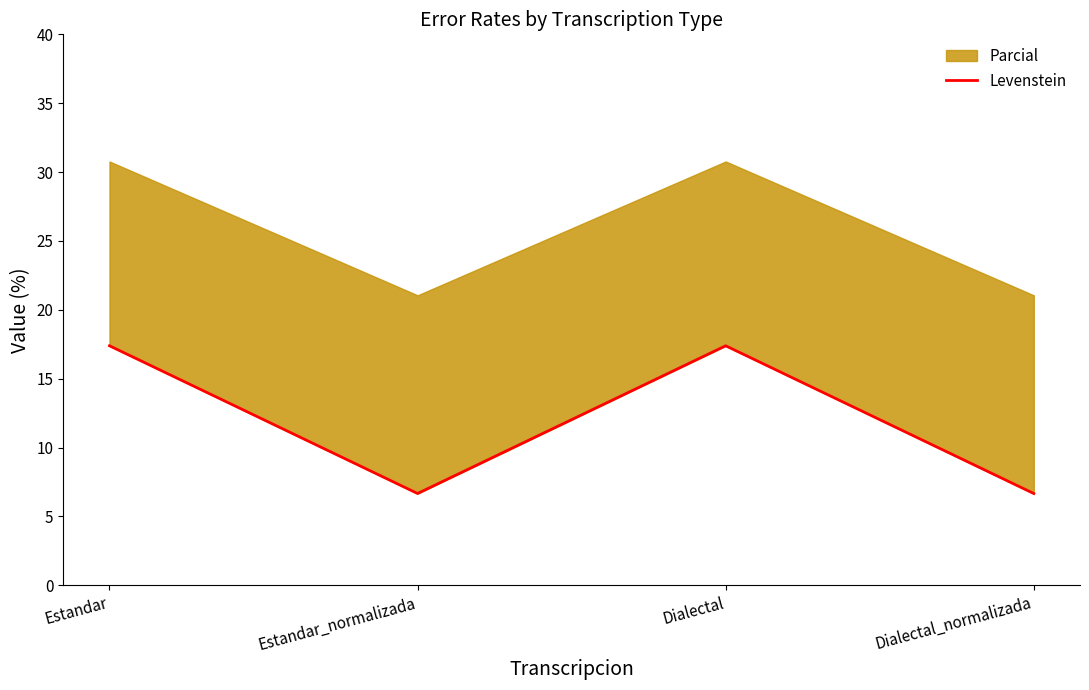

How many lines are shown in the chart?

1